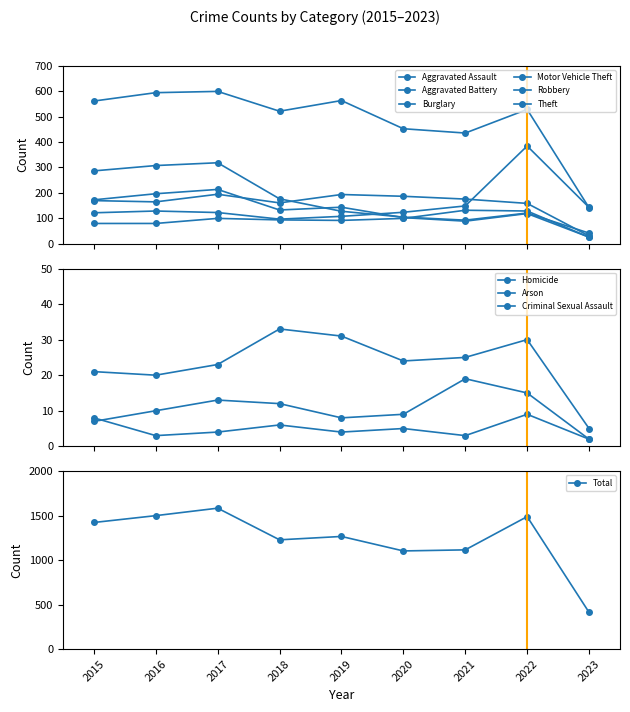

What is the lowest value of the Total series?

413